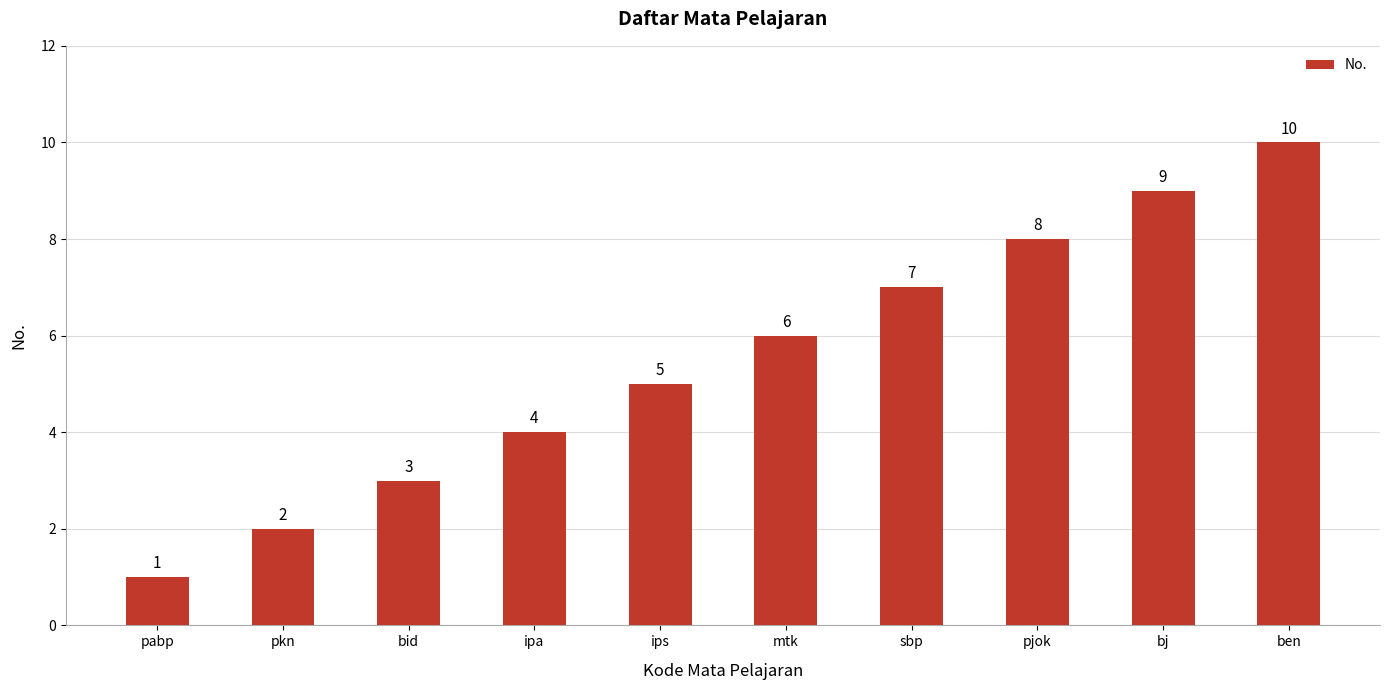

Are the bars horizontal?

No